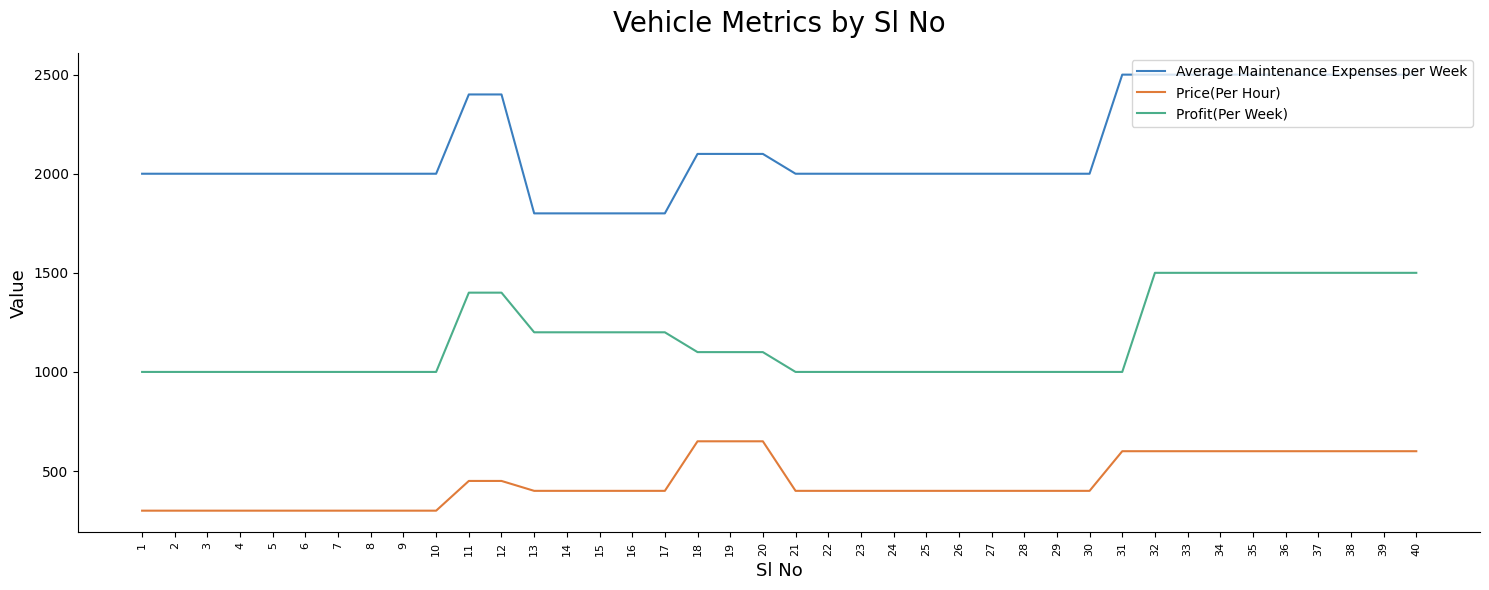

Which series has the largest range (max minus min)?

Average Maintenance Expenses per Week